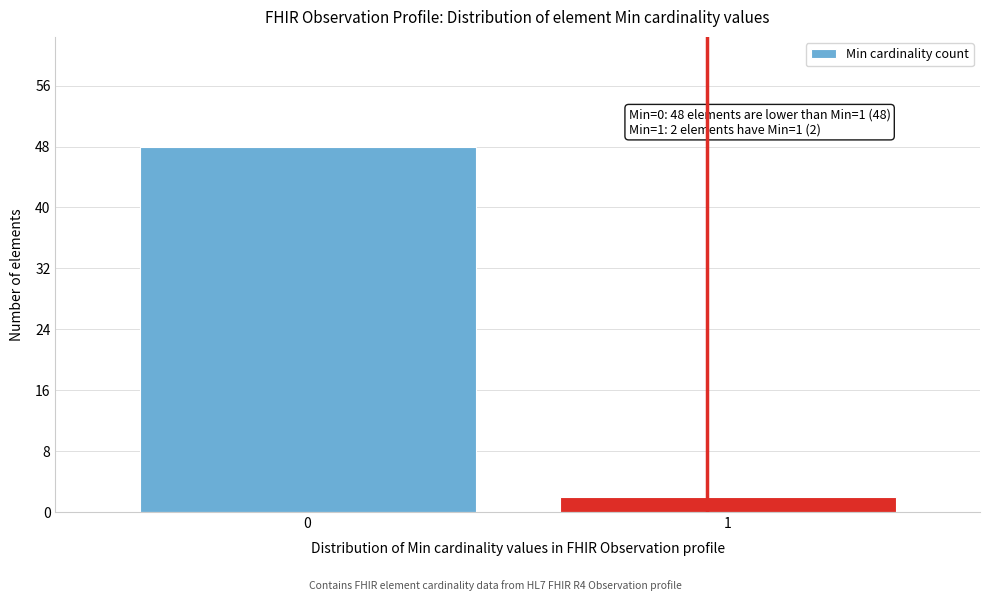

Reading right to left, what are all the values shown in this chart?

2	48